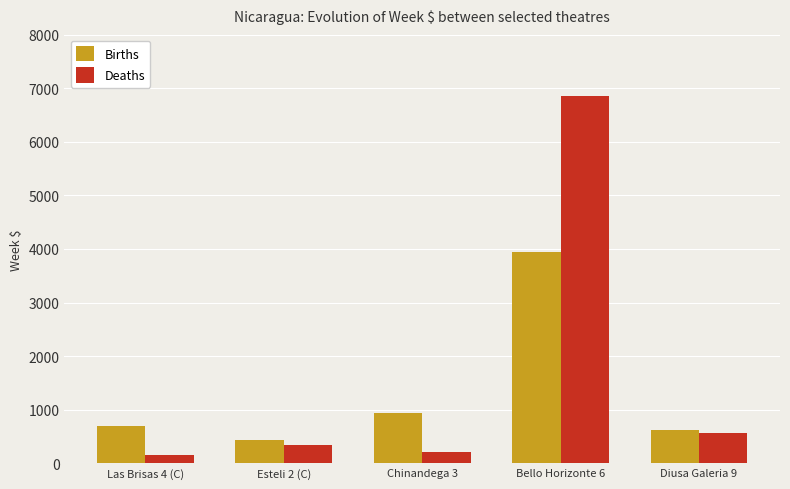

Where does the Births series first go above 697?

Las Brisas 4 (C)